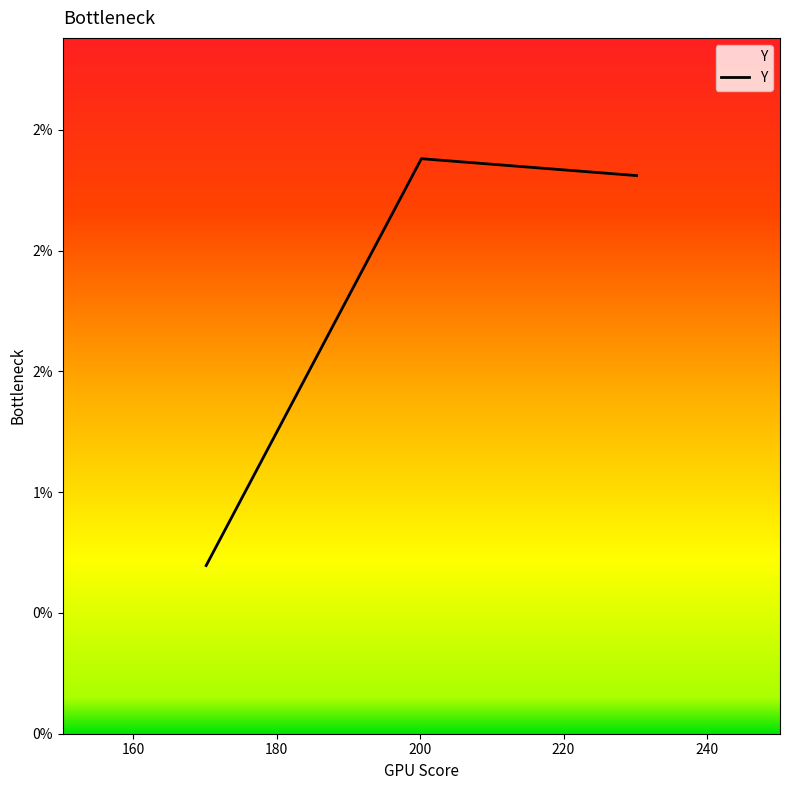

Reading left to right, extract all data points from this chart.

170.147=0.7	200.172=2.4	230.197=2.3